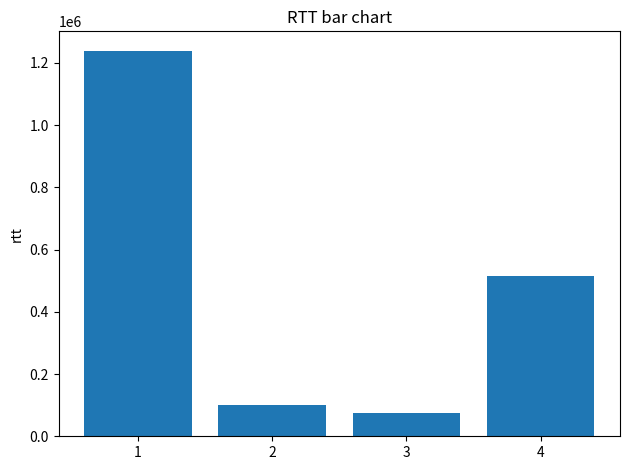

Are the bars grouped side by side (vs. stacked)?

No